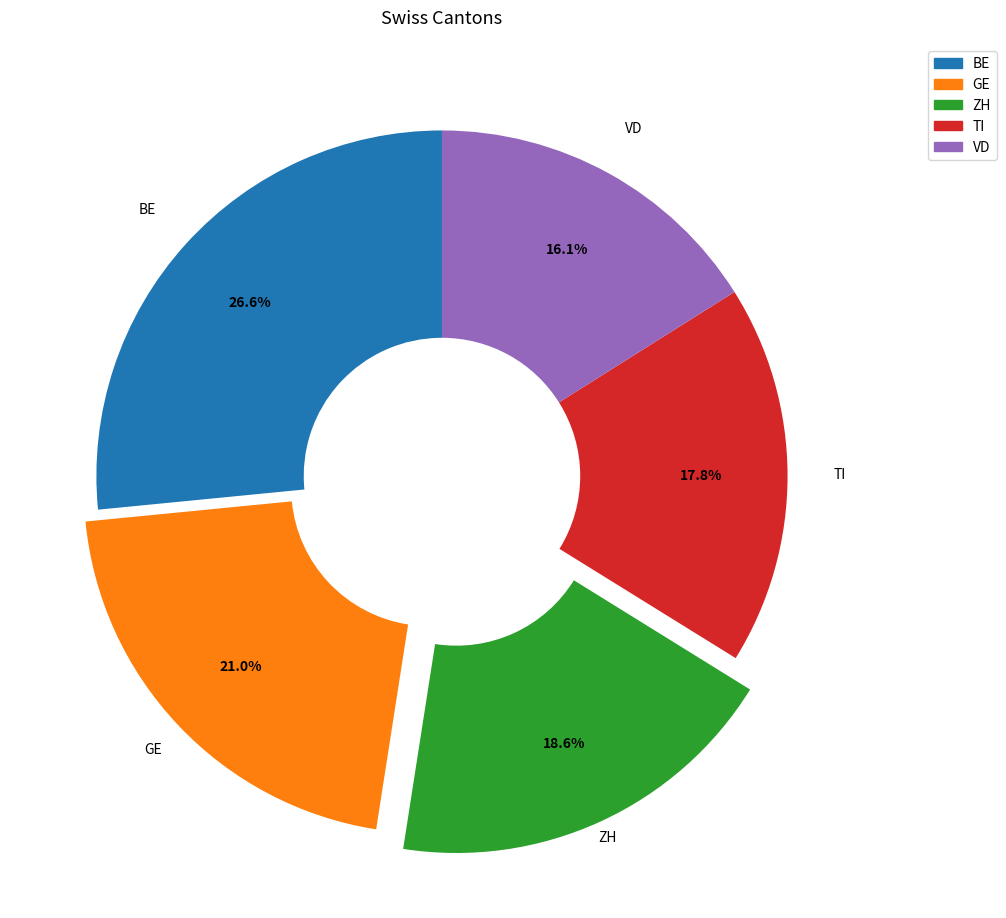

Is there any slice that represents more than half of the pie?

No